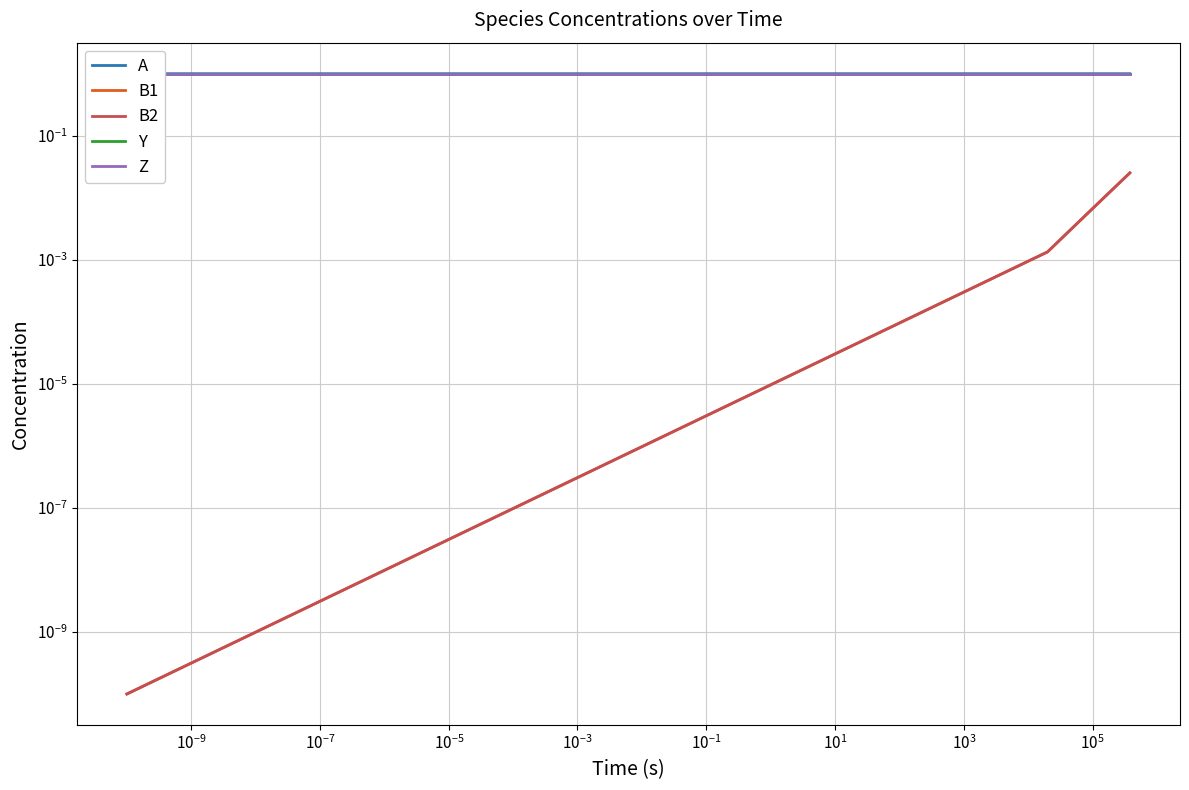

How many data points does each series have?

20